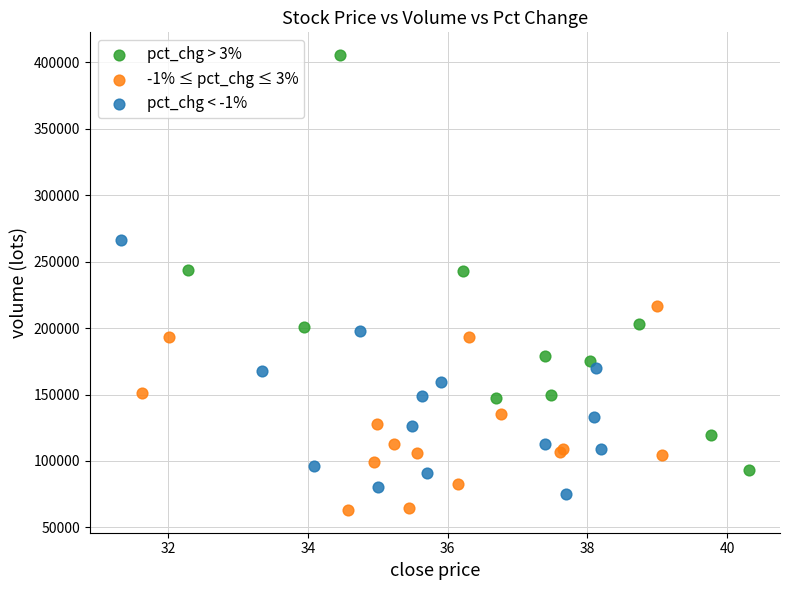

Which series reaches the maximum Y coordinate?

pct_chg > 3%